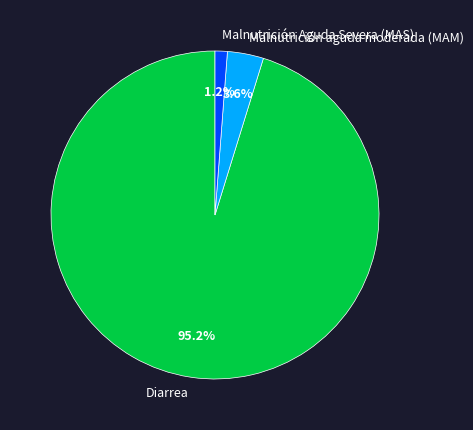

Which category has the biggest portion of the pie?

Diarrea